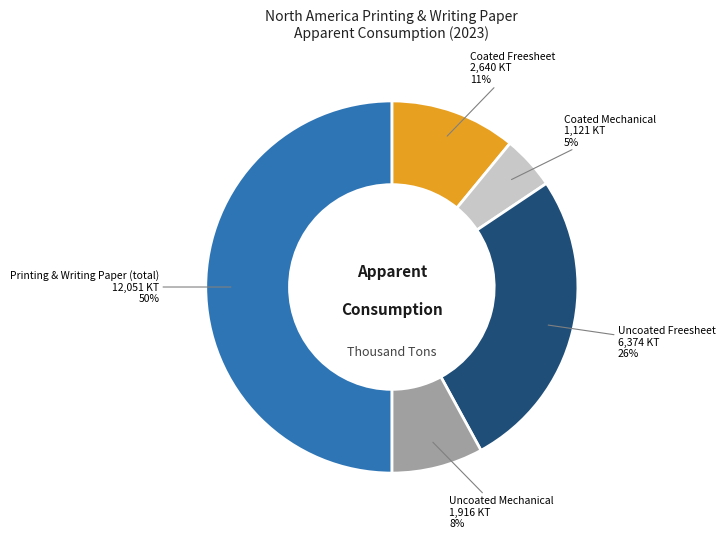

How many segments does this pie chart have?

5